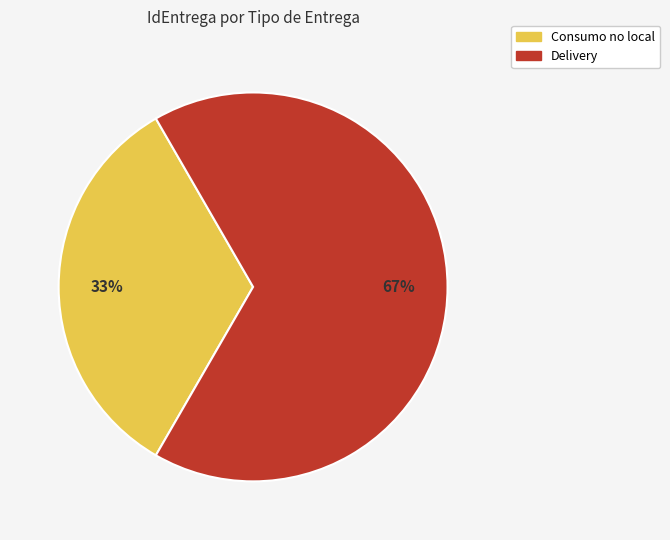

Count the number of slices in the pie.

2